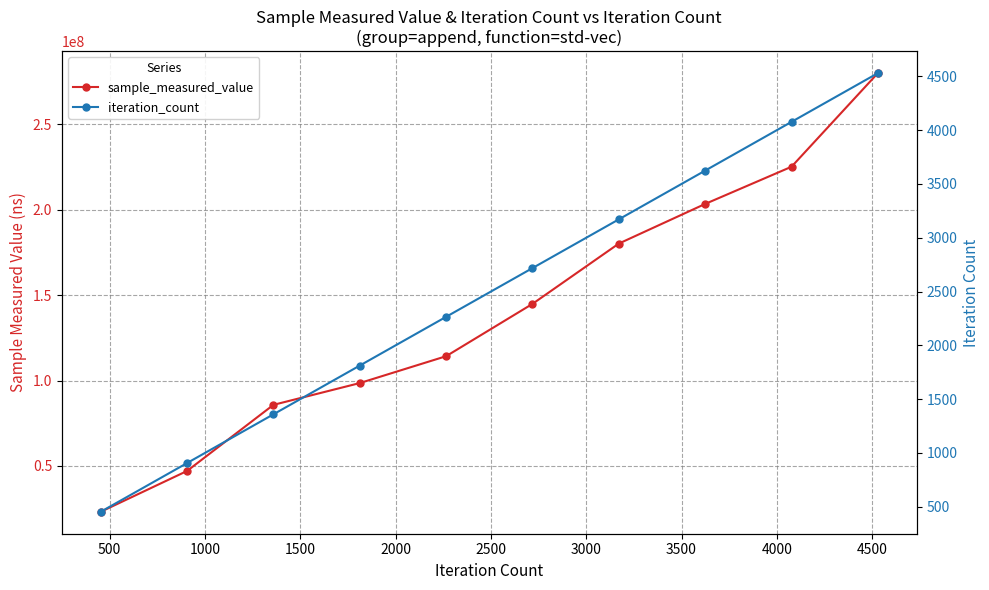

Reading right to left, what are all the values shown in this chart?

sample_measured_value: 279997139	225196238	203421842	180208510	144907027	114275029	98551143	85793442	47094580	23190512
iteration_count: 4530	4077	3624	3171	2718	2265	1812	1359	906	453